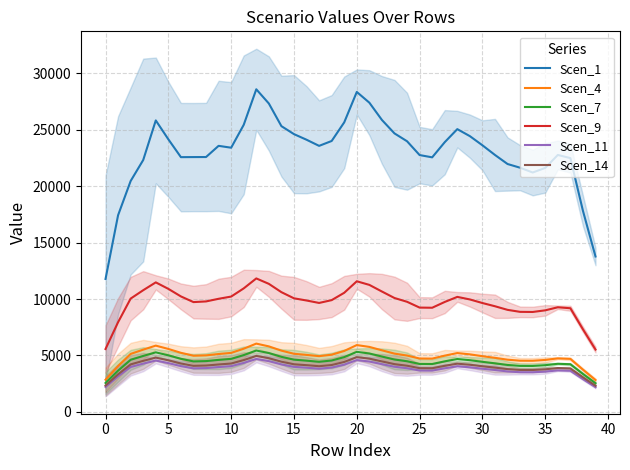

Count the number of data series in this chart.

6